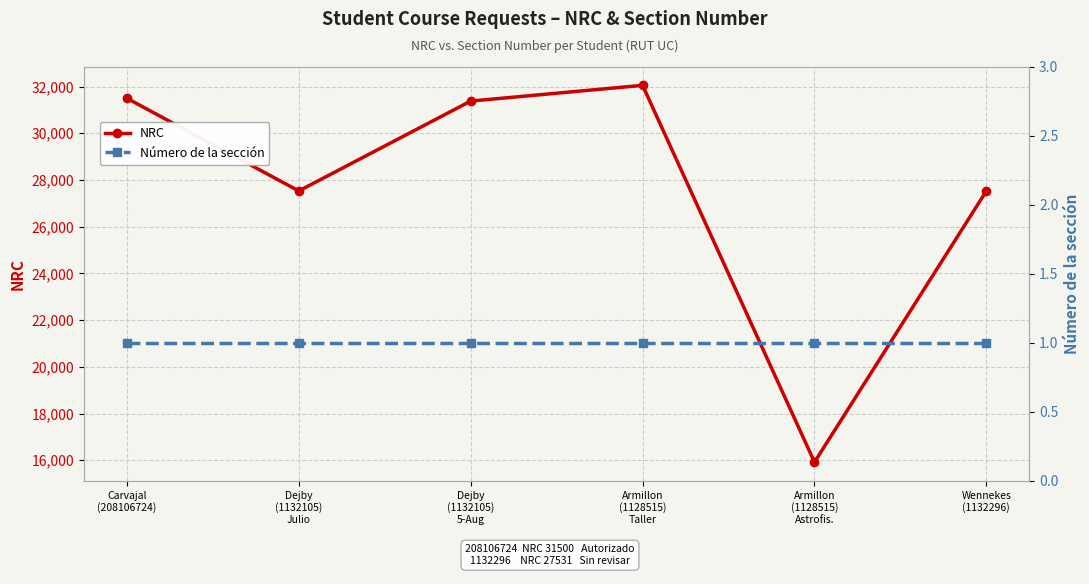

True or false: Número de la sección and NRC cross at least once.

False